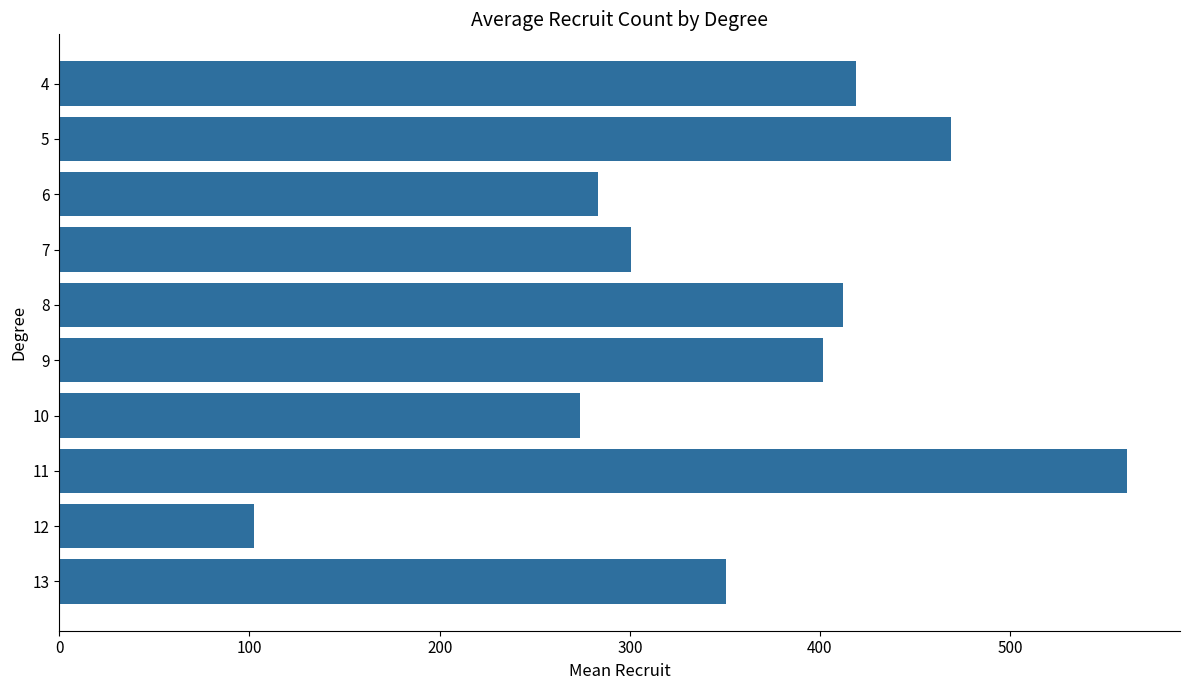

Does the chart contain stacked bars?

No